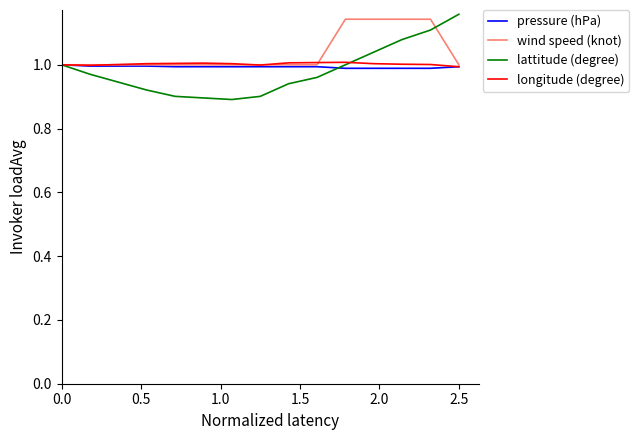

Which series has the widest spread of values?

lattitude (degree)